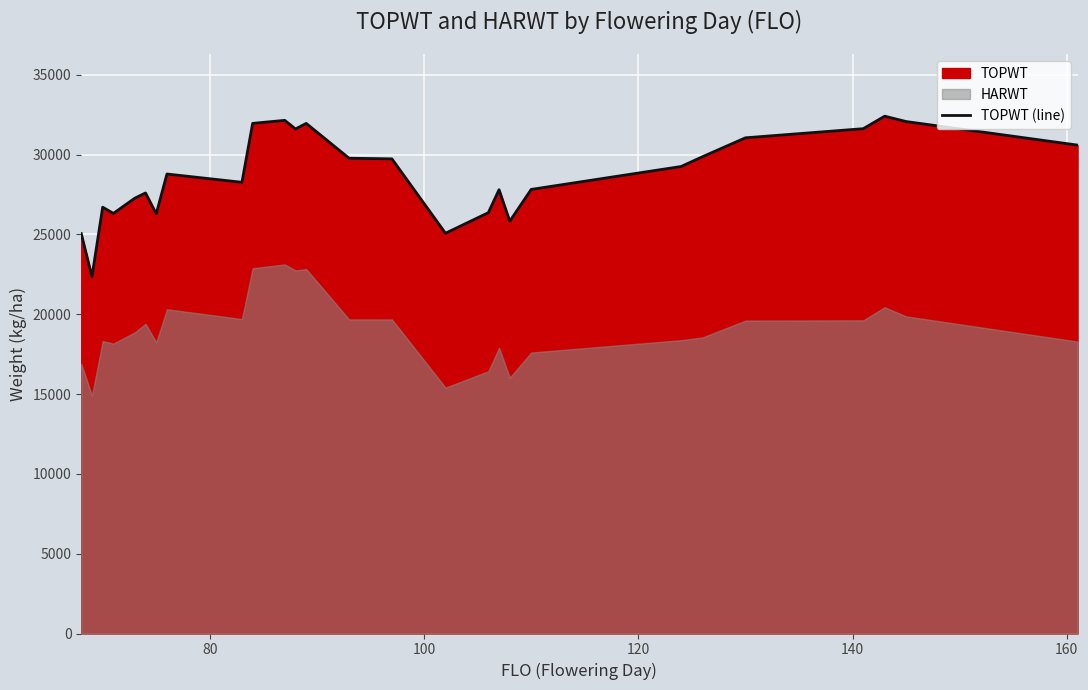

What is the difference between the maximum and minimum values?

10051.0